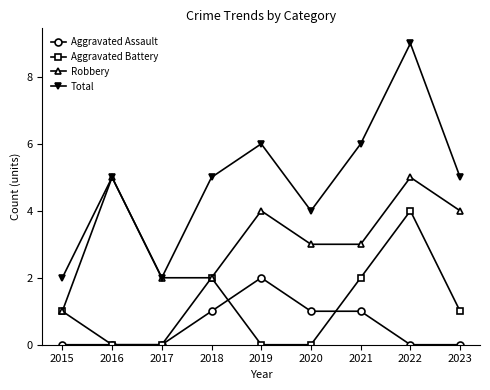

Where does the Robbery series first go above 3?

2016